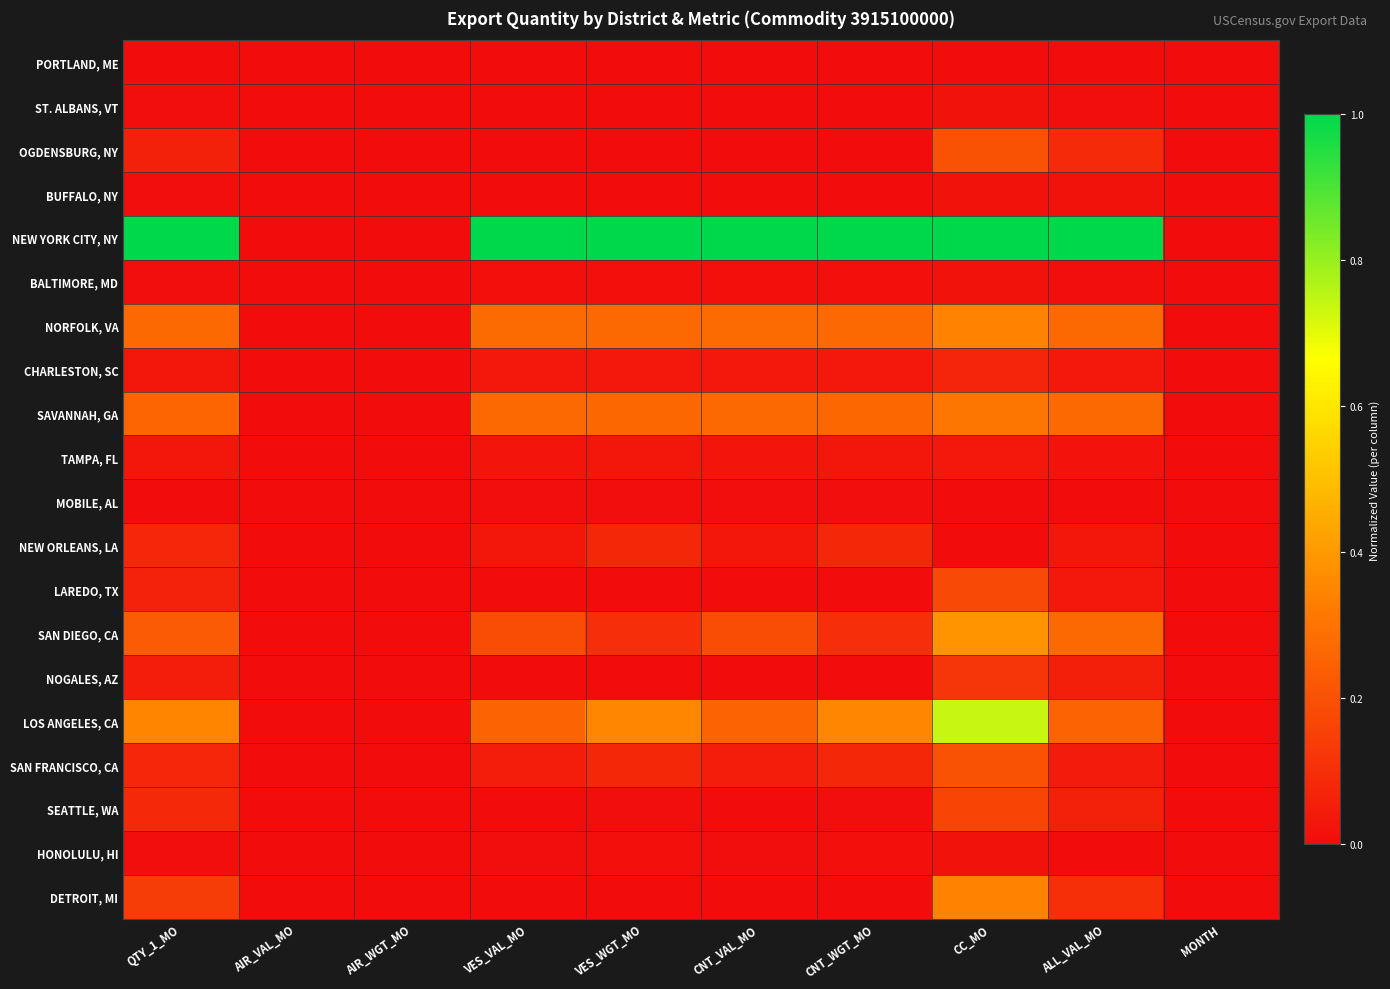

What is the total value across all series at ALL_VAL_MO?

2.6